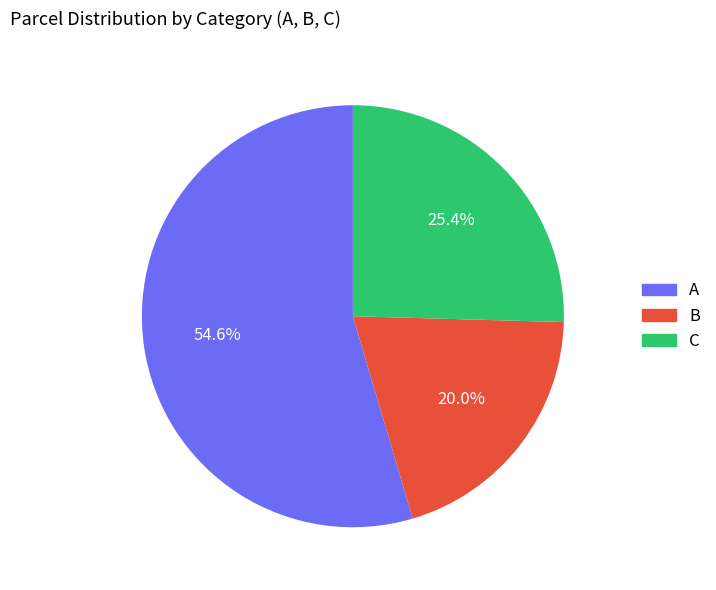

What percentage do C and B together represent?

45.4%